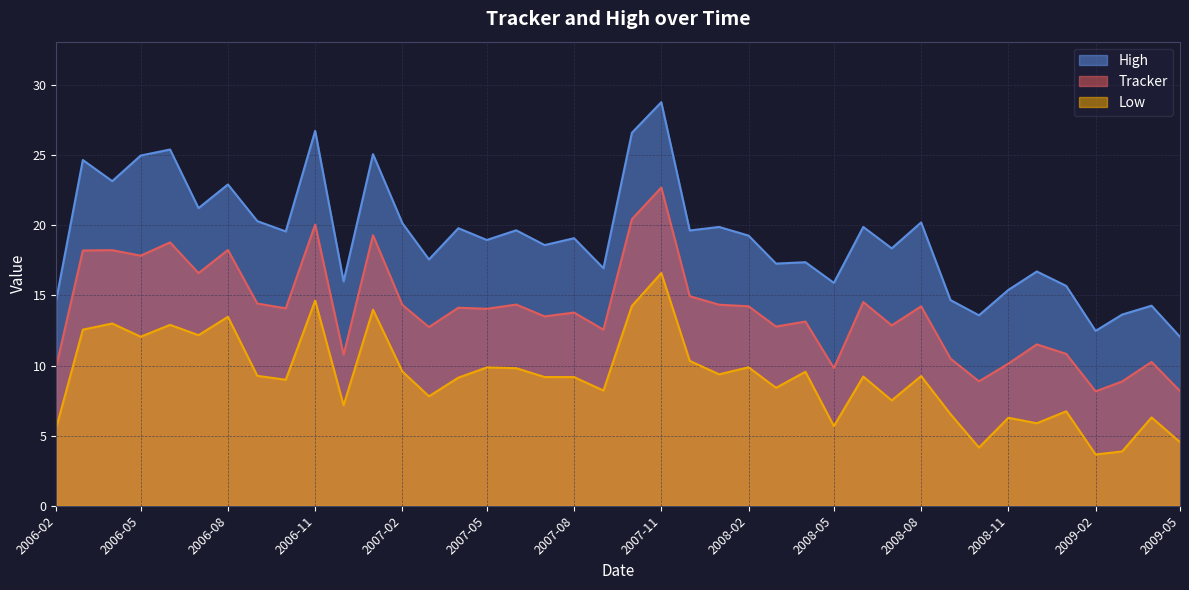

What is the approximate value of Tracker at 2006-09-01?

14.4